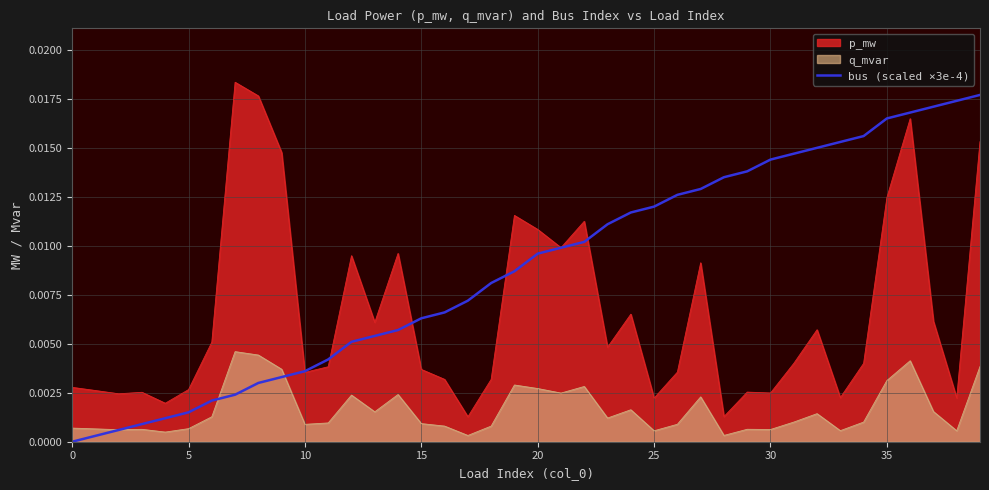

True or false: p_mw and q_mvar intersect in this chart.

False